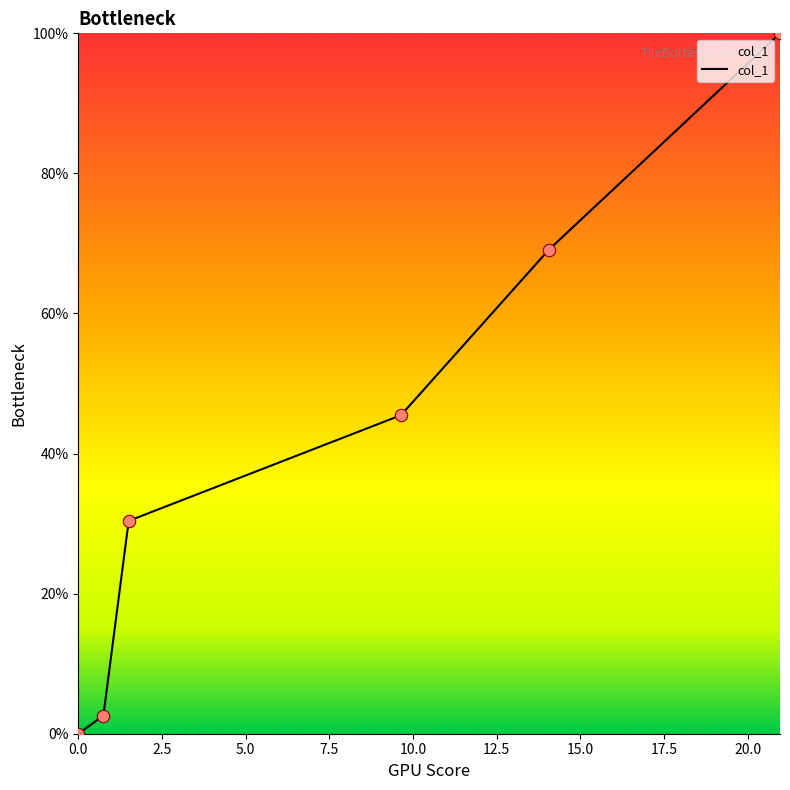

Which has a higher value, 1.506 or 0.75?

1.506